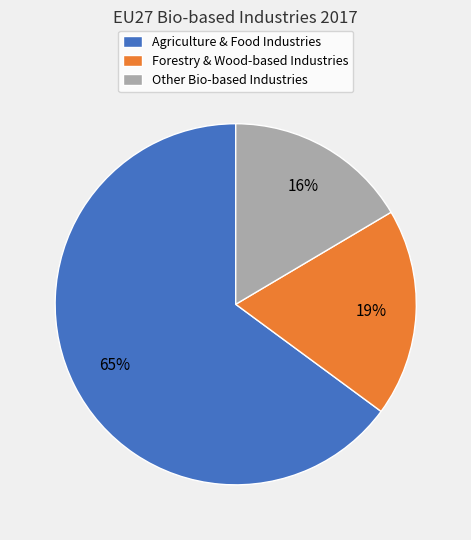

Rank the categories by value from highest to lowest.

Agriculture & Food Industries, Forestry & Wood-based Industries, Other Bio-based Industries